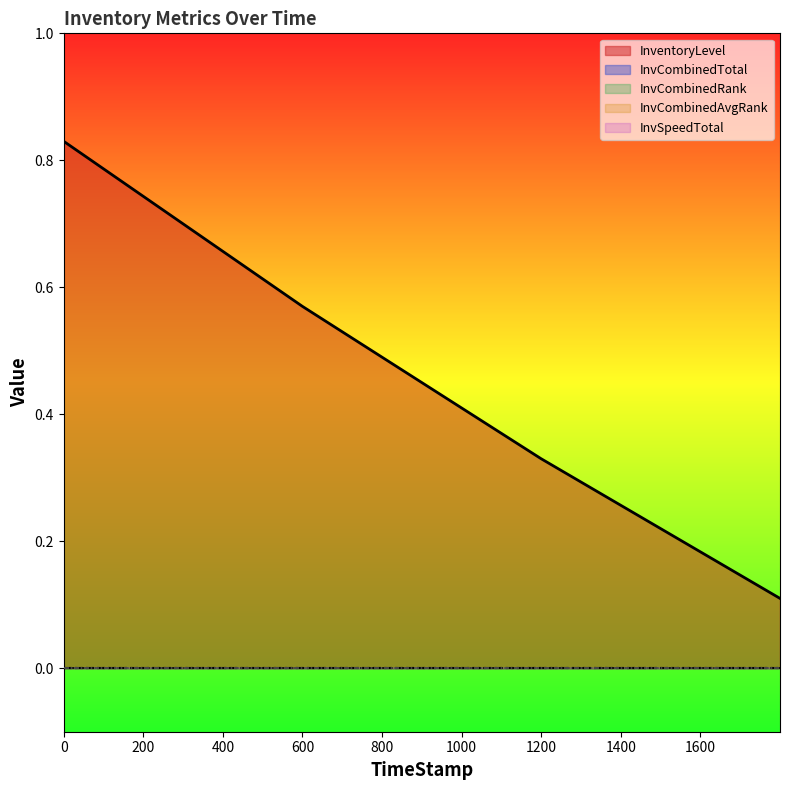

What is the label of the 2nd point from the right?

1199.59